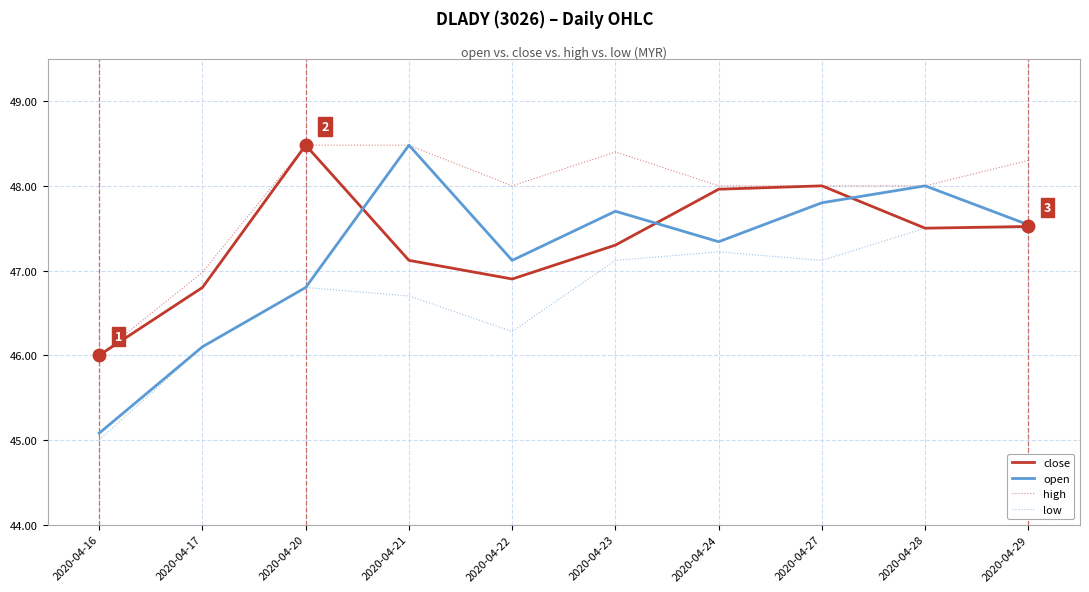

At 2020-04-22, list the series in order from largest to smallest.

high, open, close, low